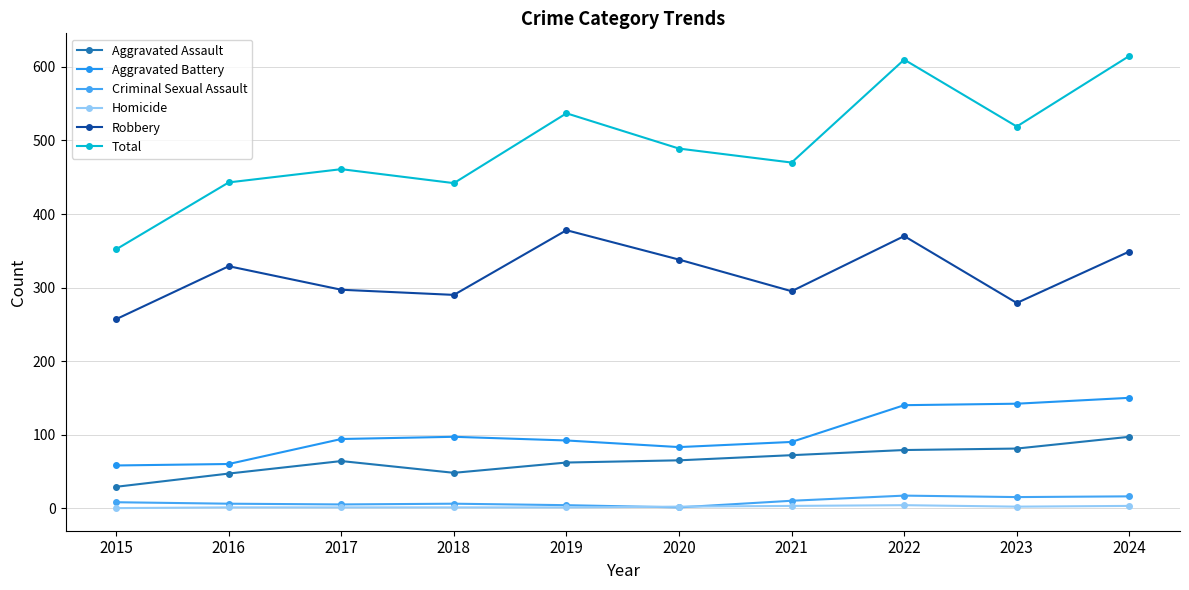

Is it true that Total equals 537 at 2019?

True